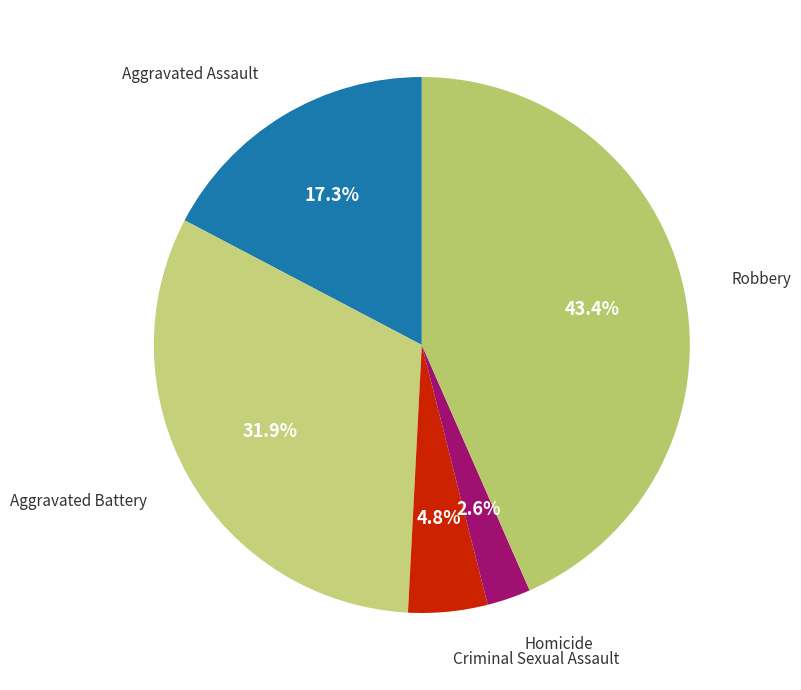

How many segments does this pie chart have?

5